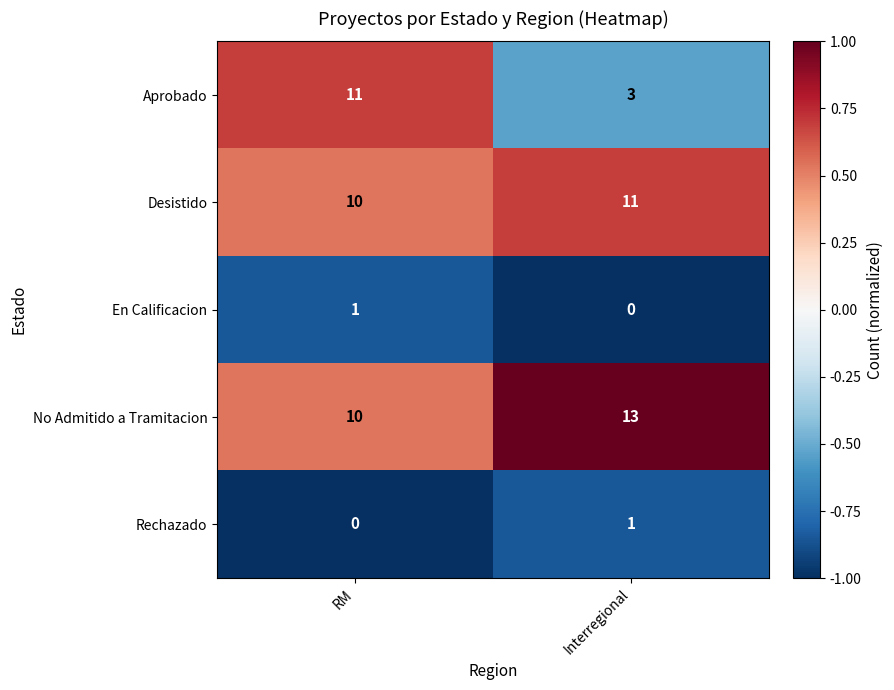

What is the sum of the No Admitido a Tramitacion values at Interregional and RM?

23